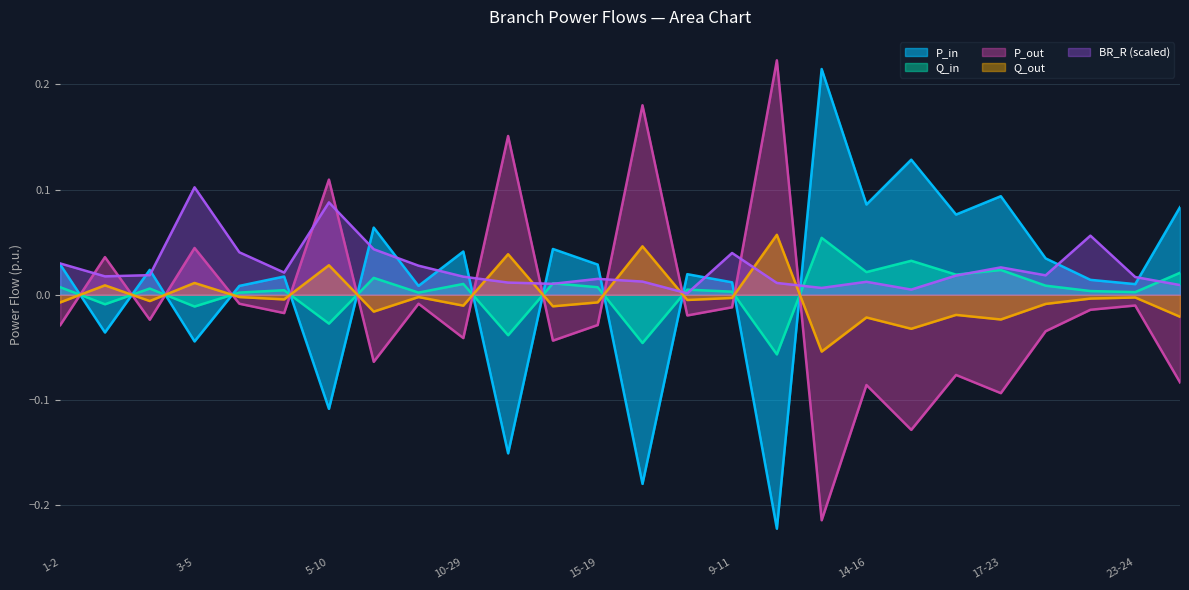

What is the difference between the highest and lowest values at 9-11?

0.1